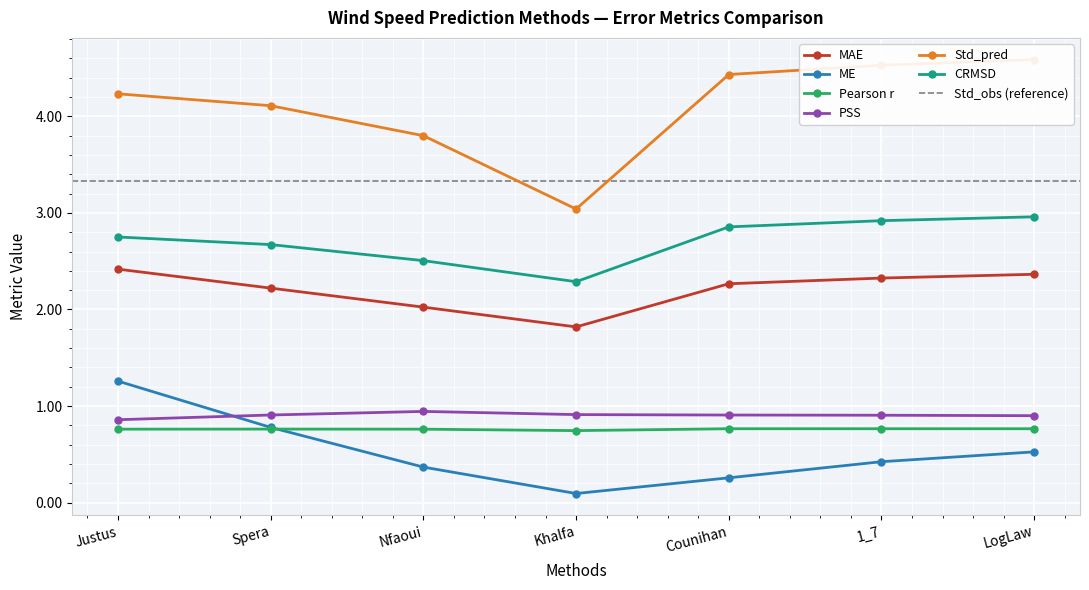

Is this an area chart (filled region under the line)?

No